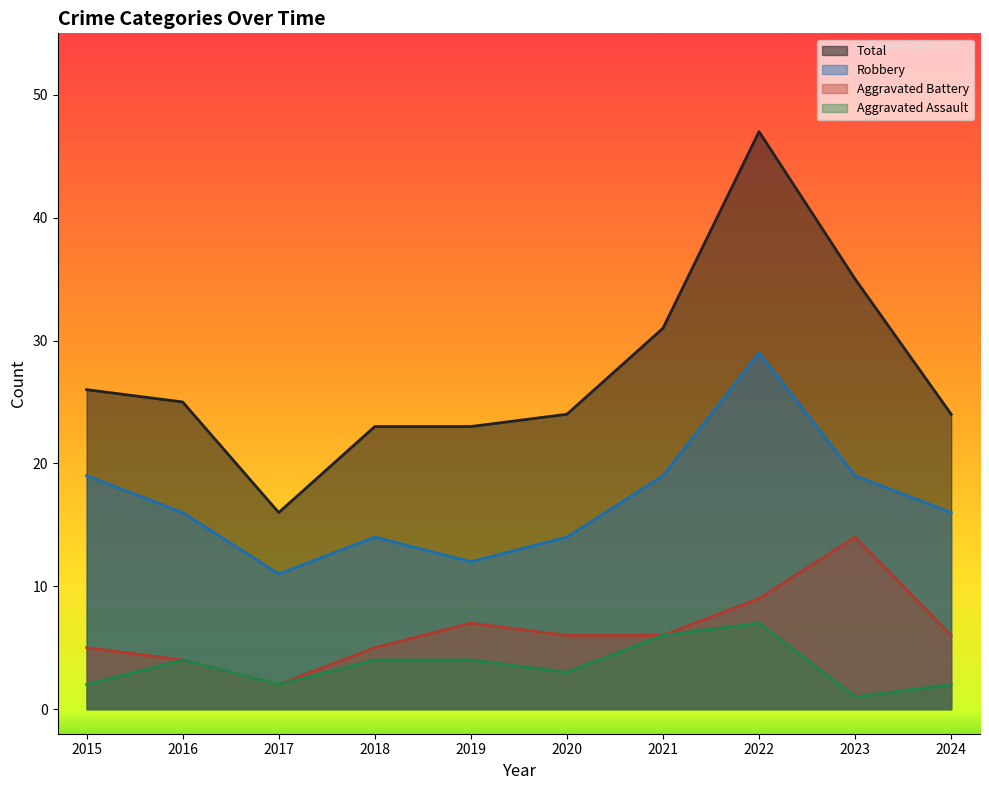

How many data points in Aggravated Battery are above 6?

3